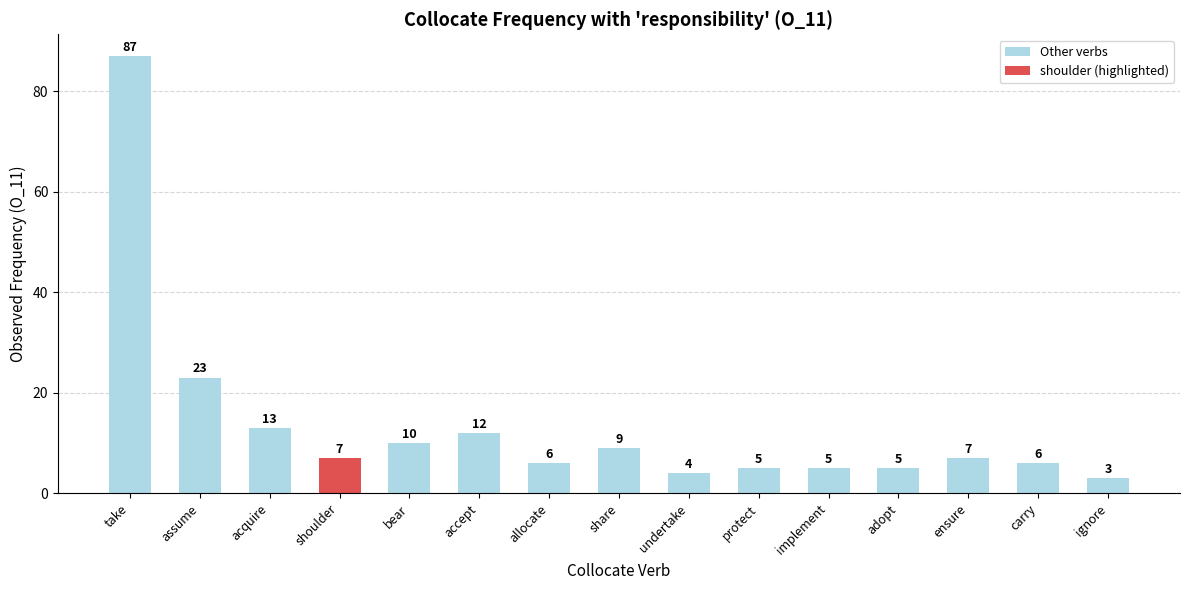

Count the number of data series in this chart.

1